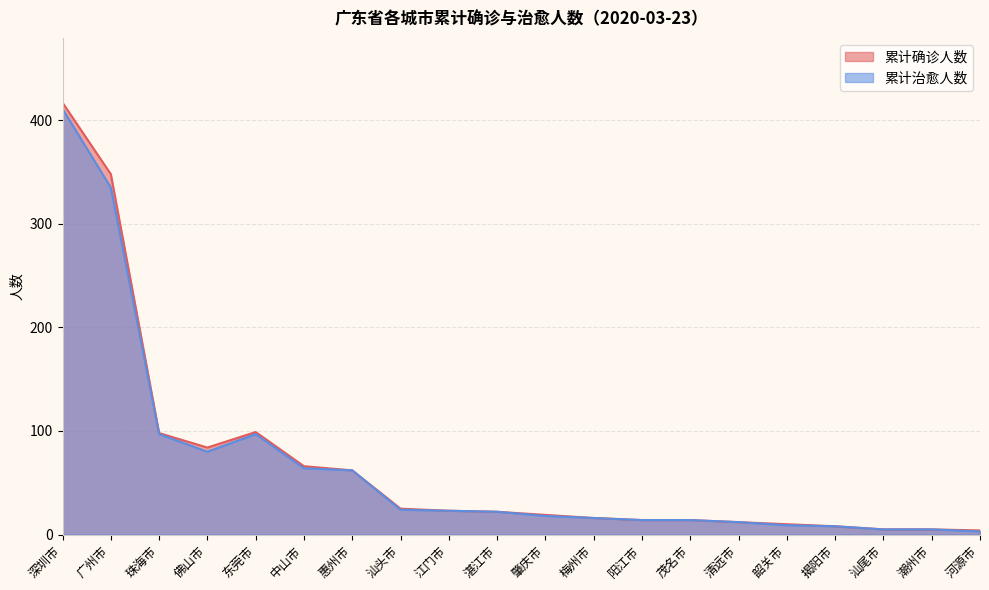

The 累计确诊人数 series shows 2 at 潮州市. True or false?

False